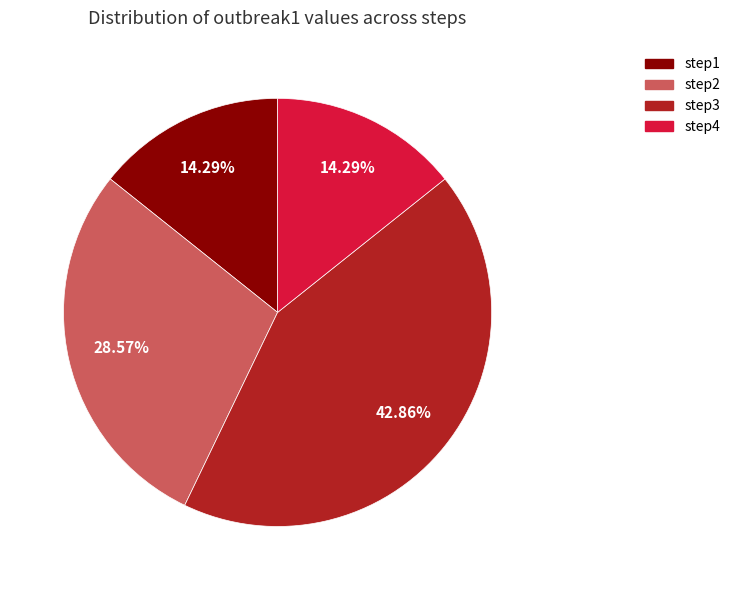

To the nearest percent, what is the average slice percentage?

25%